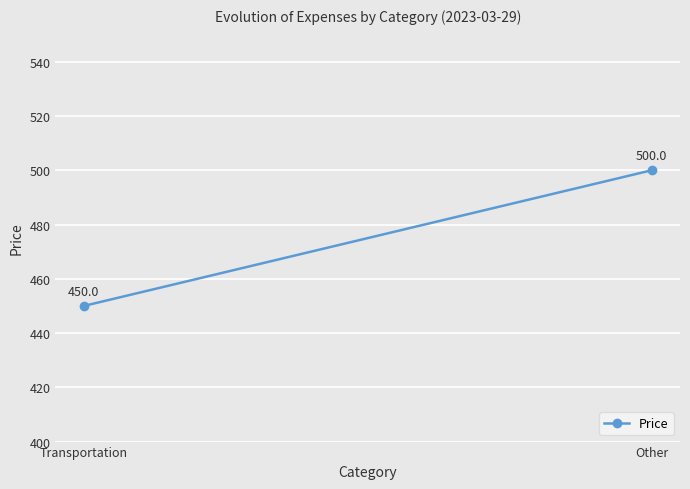

List the labels in order of value, smallest first.

Transportation, Other